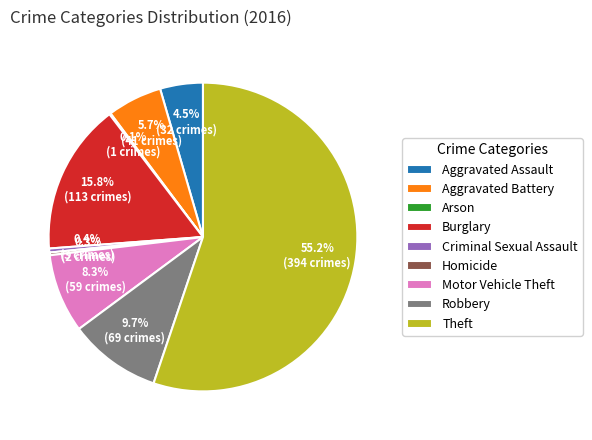

Is the sum of Aggravated Battery and Burglary greater than half?

No